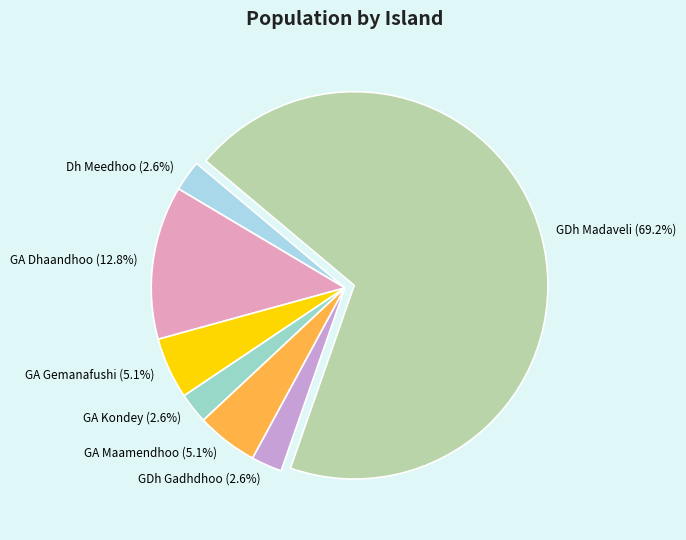

Count the number of slices in the pie.

7